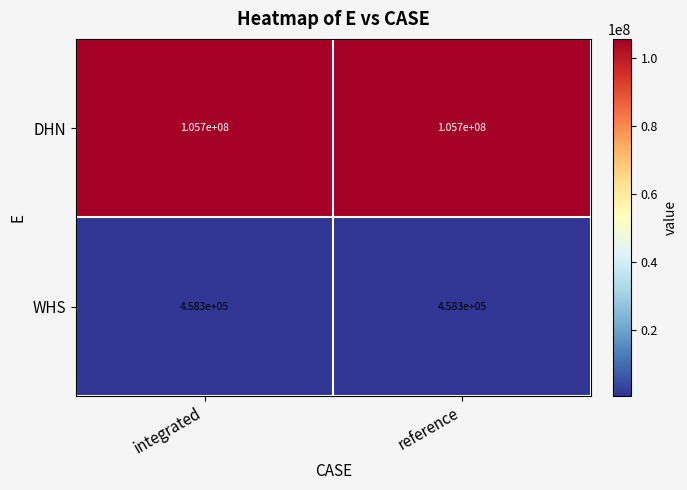

Reading right to left, extract all data points from this chart.

DHN: 105700000	105700000
WHS: 458300	458300